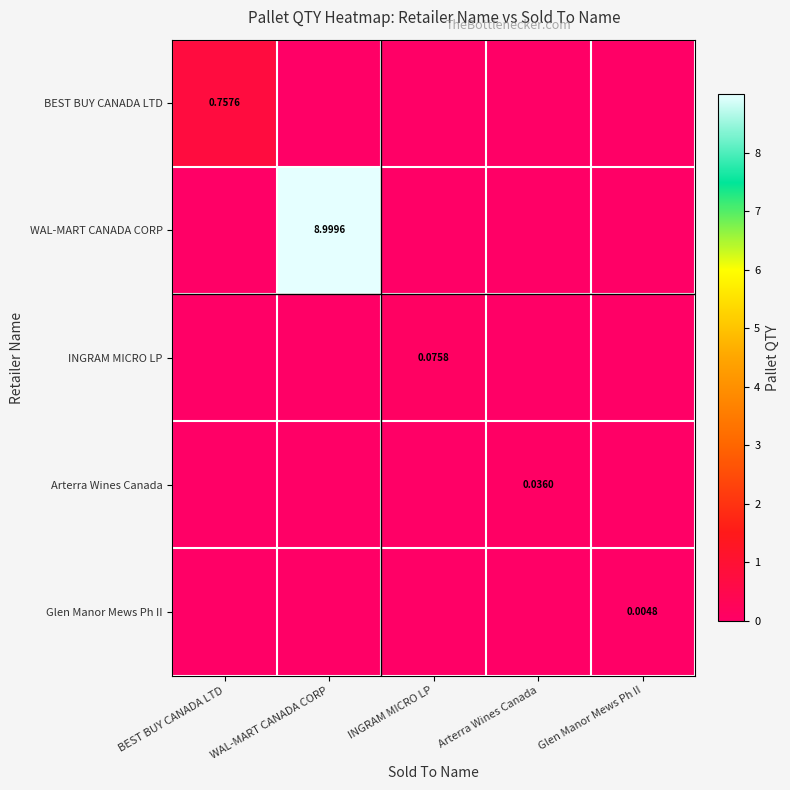

Rank the series by their maximum value, from highest to lowest.

WAL-MART CANADA CORP, BEST BUY CANADA LTD, INGRAM MICRO LP, Arterra Wines Canada, Glen Manor Mews Ph II